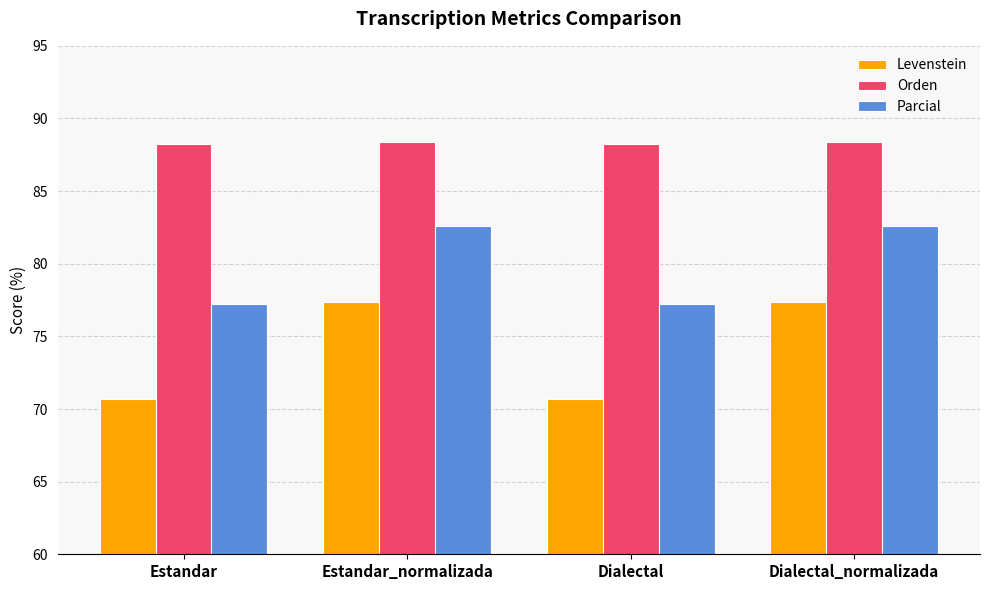

What is the approximate value of Parcial at Estandar?

77.3